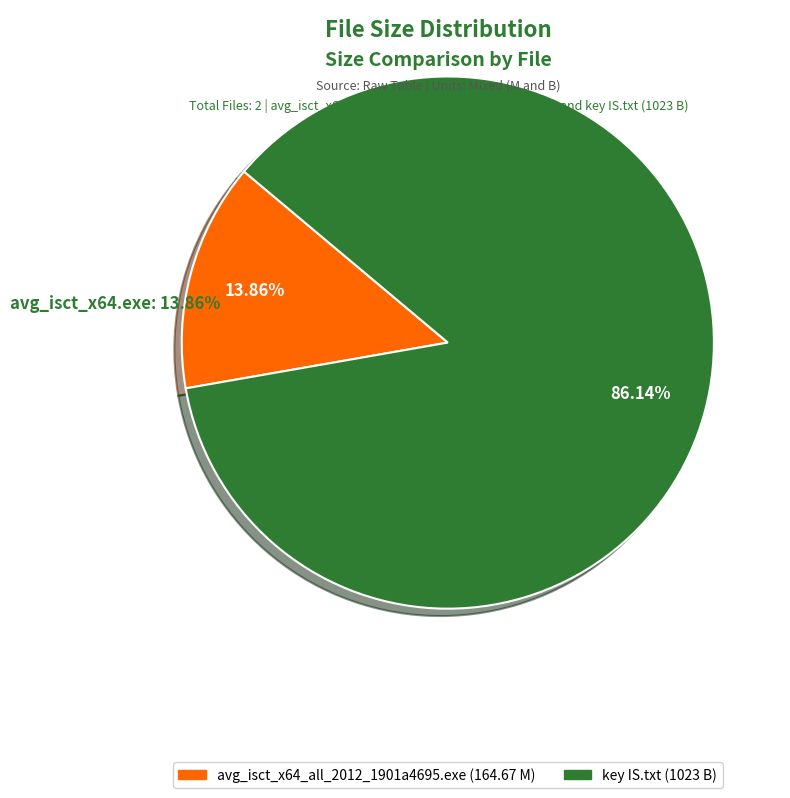

How many segments does this pie chart have?

2